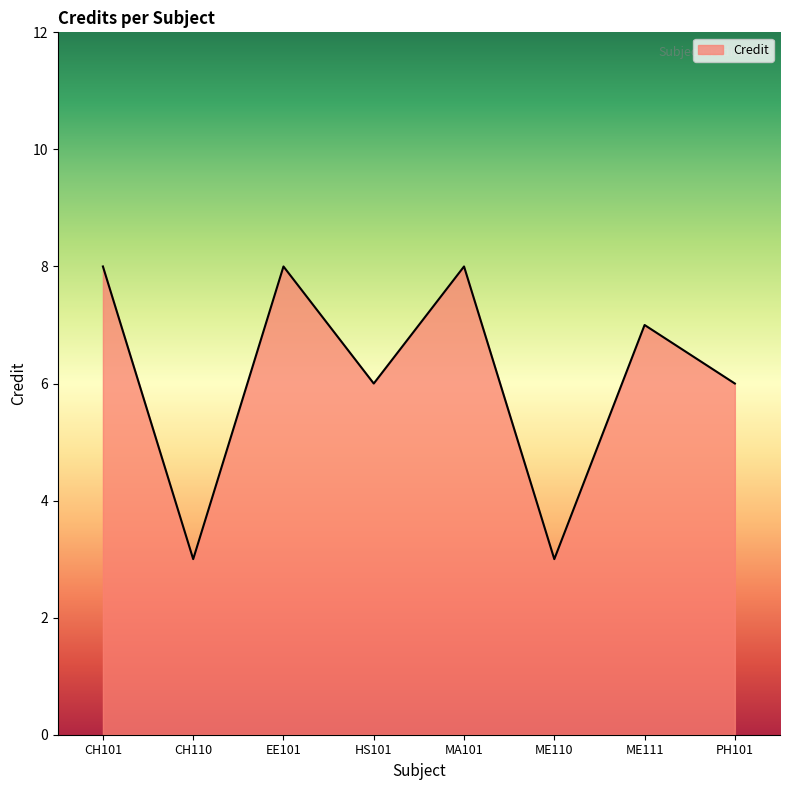

True or false: the data shows 13 at CH101.

False